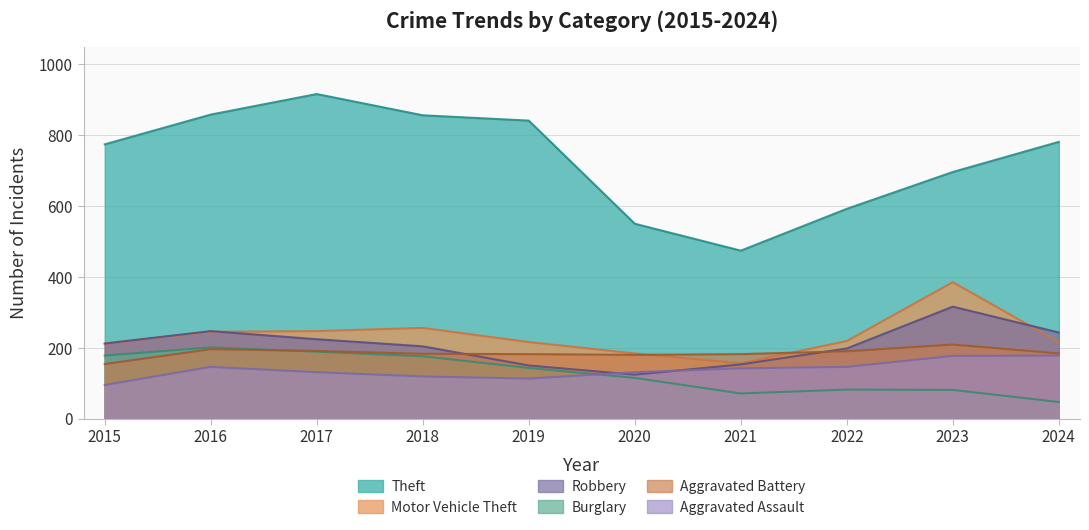

Between which two adjacent categories do Aggravated Assault and Burglary first intersect?

2019 and 2020